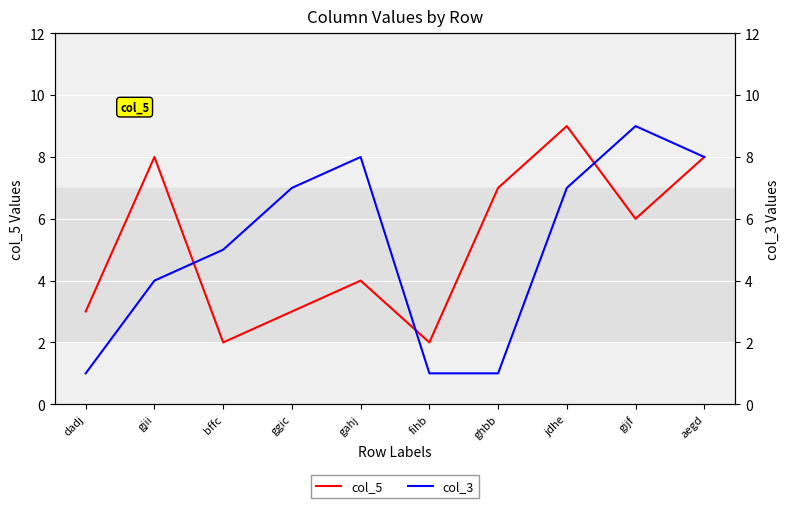

At which category does the chart reach its peak across all series?

jdhe